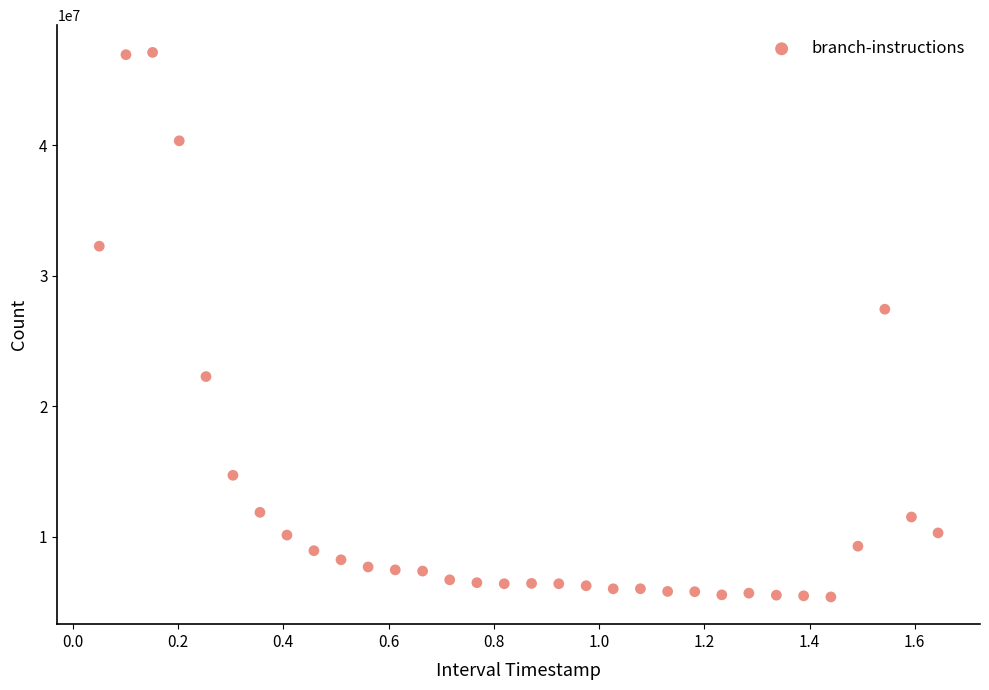

What Y value in the scatter plot is closest to 26247648?

27431927